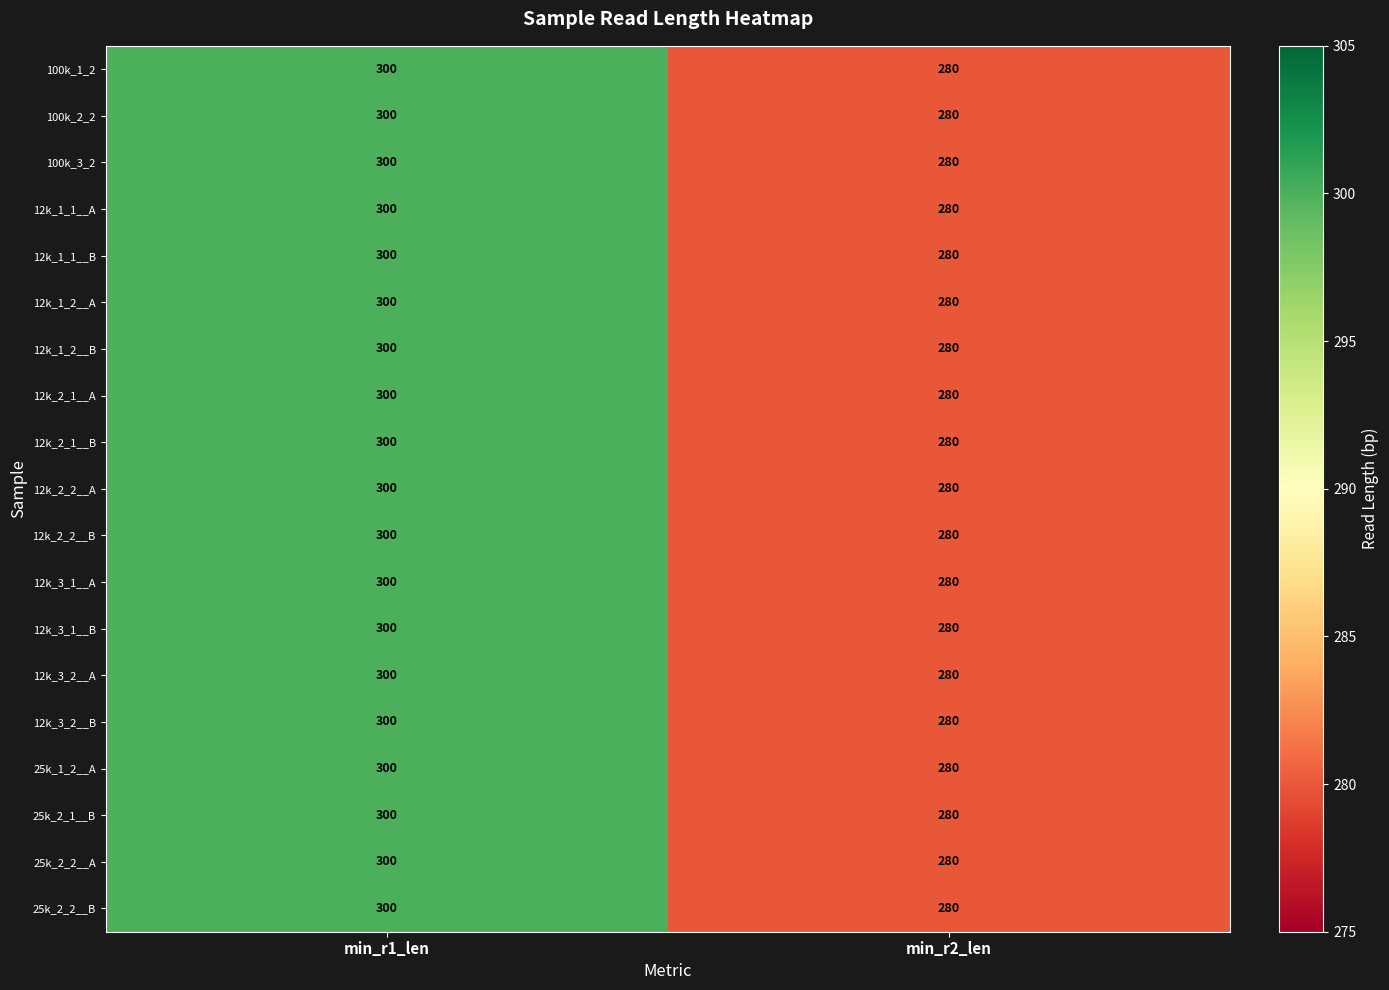

The value of 12k_3_1__B at min_r2_len is 280. True or false?

True